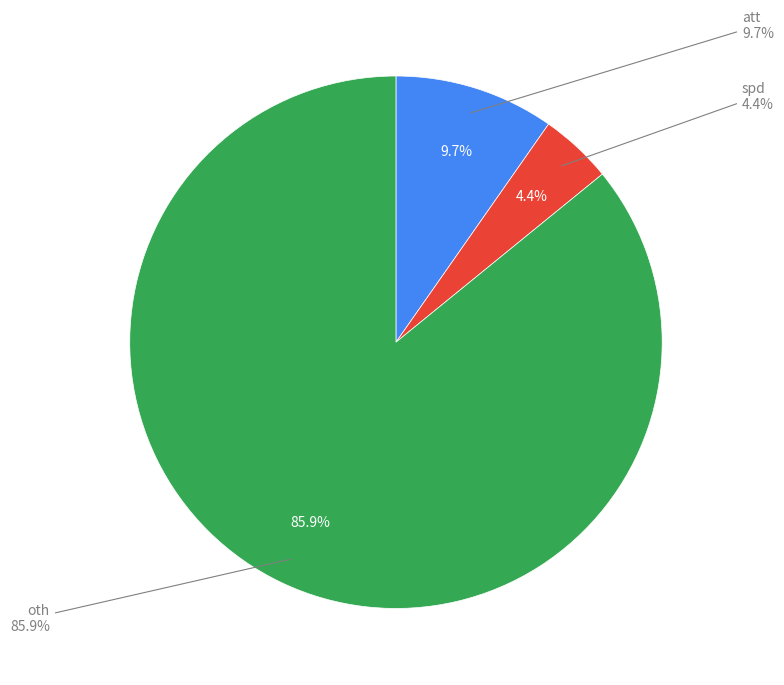

Between att and oth, which is larger?

oth